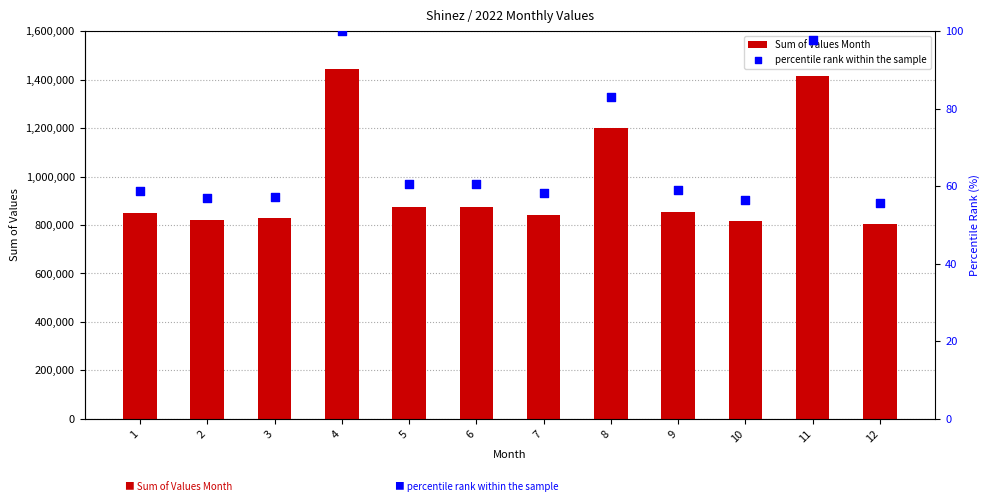

Which series has the widest spread of Y values?

Sum of Values Month